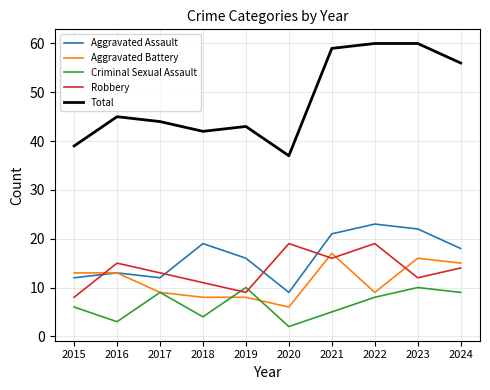

What are all the series names shown in the legend?

Aggravated Assault, Aggravated Battery, Criminal Sexual Assault, Robbery, Total